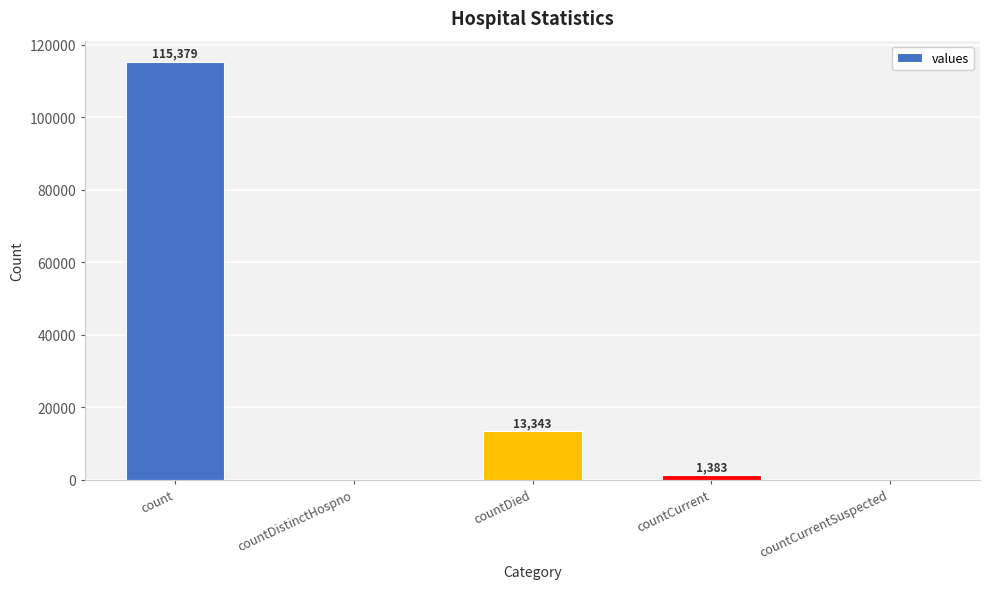

What is the sum of the values at countDied and countCurrentSuspected?

13343